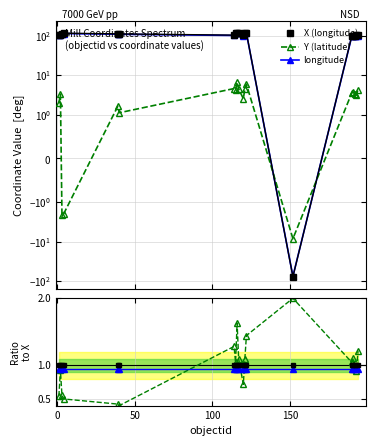

Which series has the largest total across all categories?

X (longitude)